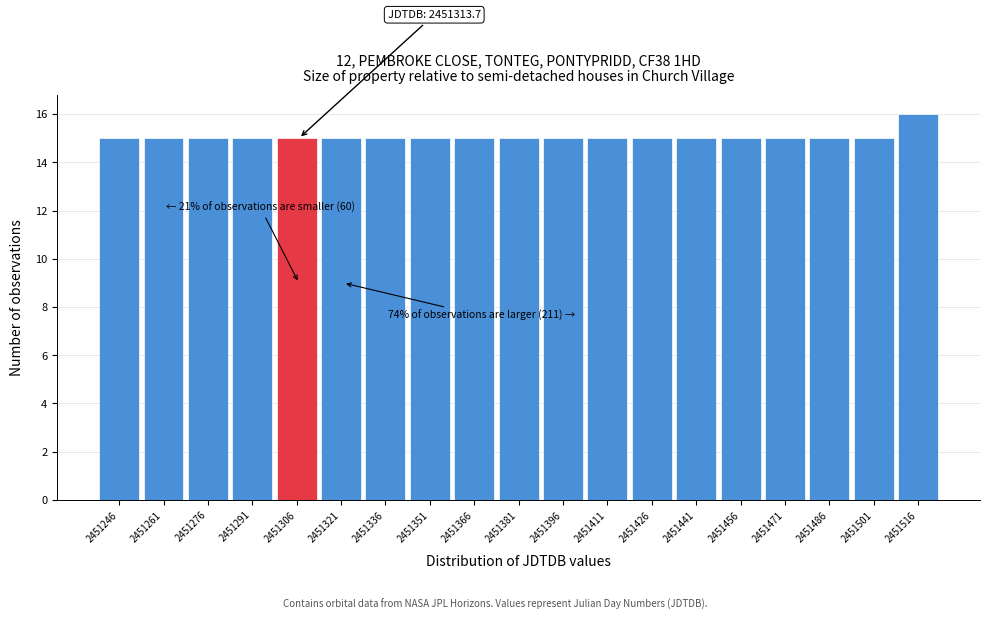

Reading left to right, extract all data points from this chart.

2451246=15	2451261=15	2451276=15	2451291=15	2451306=15	2451321=15	2451336=15	2451351=15	2451366=15	2451381=15	2451396=15	2451411=15	2451426=15	2451441=15	2451456=15	2451471=15	2451486=15	2451501=15	2451516=16